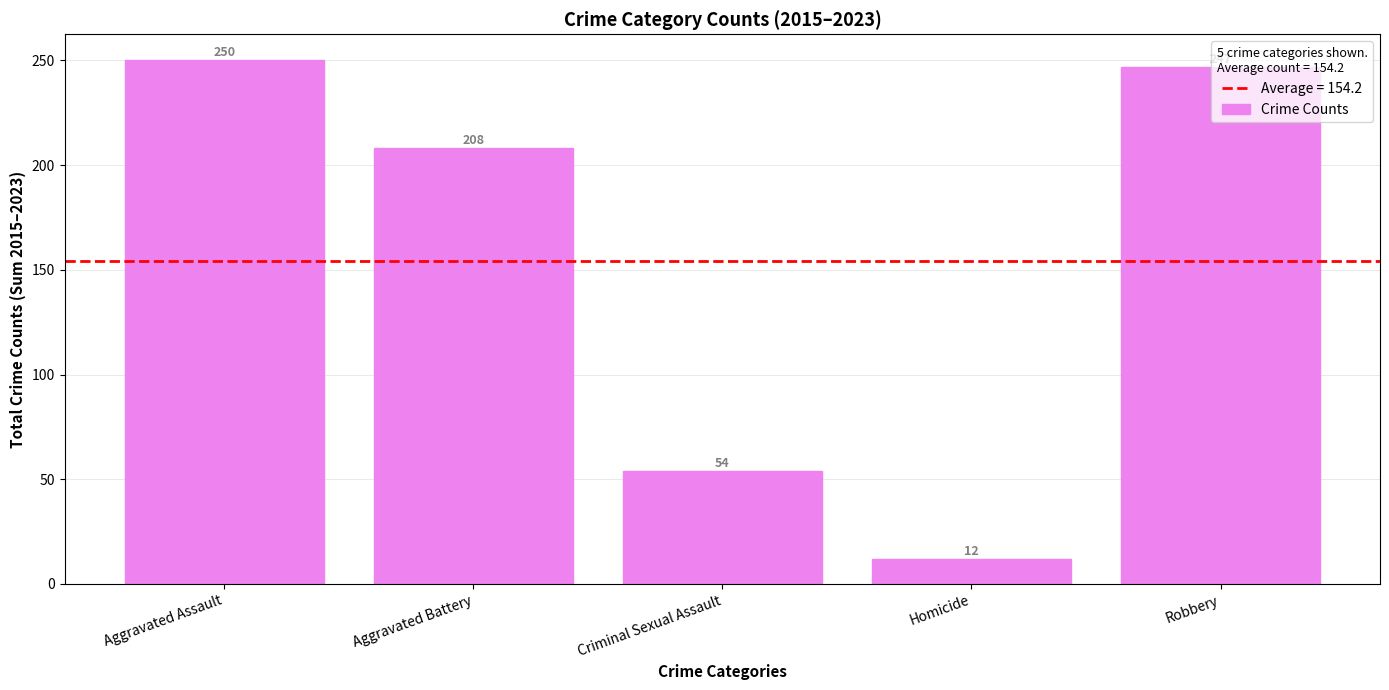

Reading right to left, list all the values displayed in this chart.

247	12	54	208	250